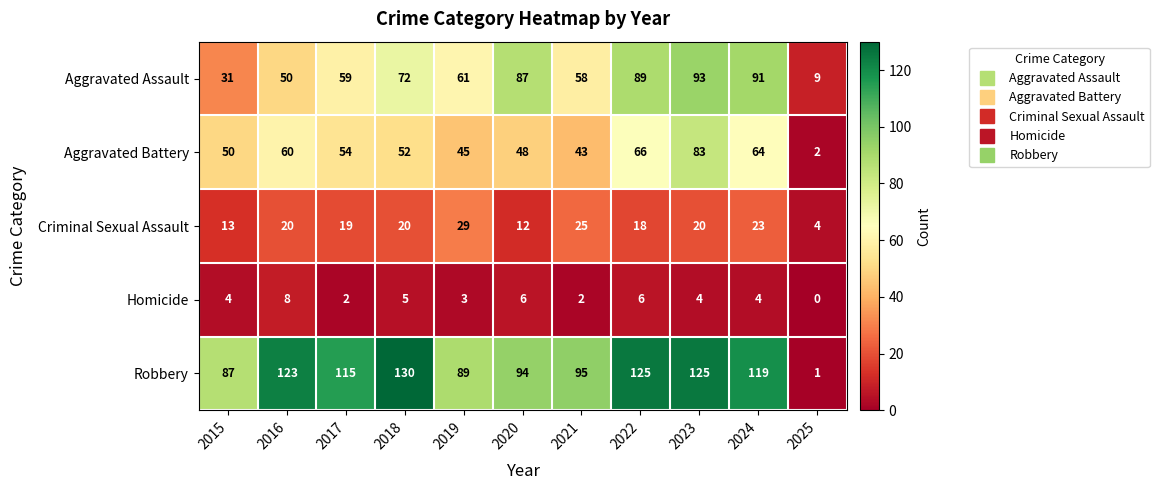

What is the approximate value of Robbery at 2024?

119